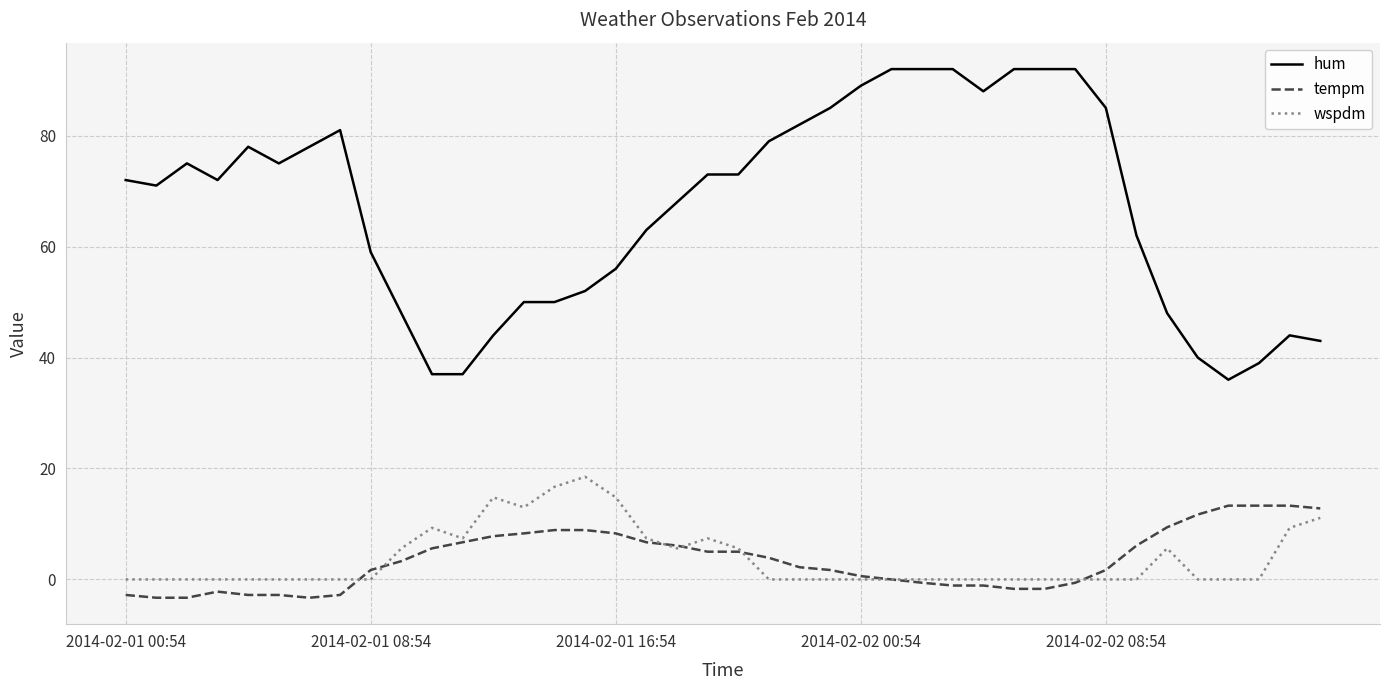

Which series has the largest total across all categories?

hum